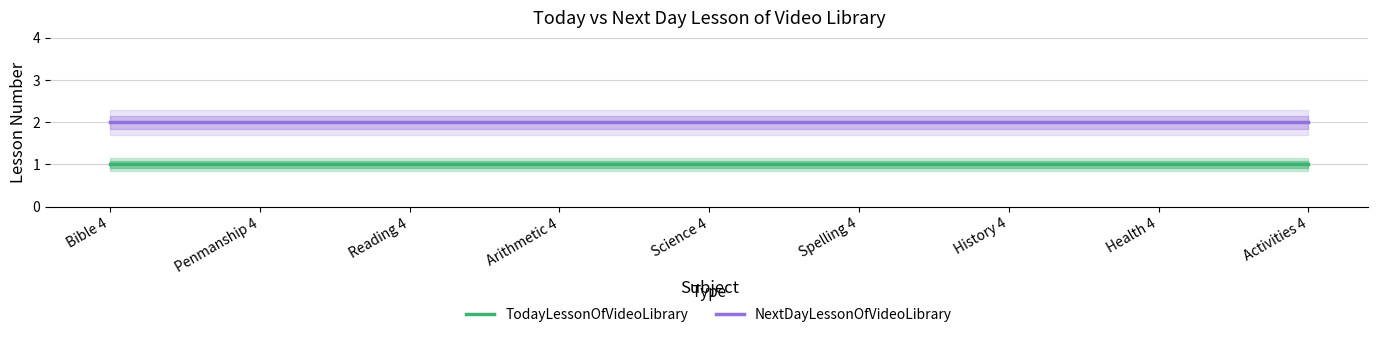

List the series in order of their overall mean, highest first.

NextDayLessonOfVideoLibrary, TodayLessonOfVideoLibrary